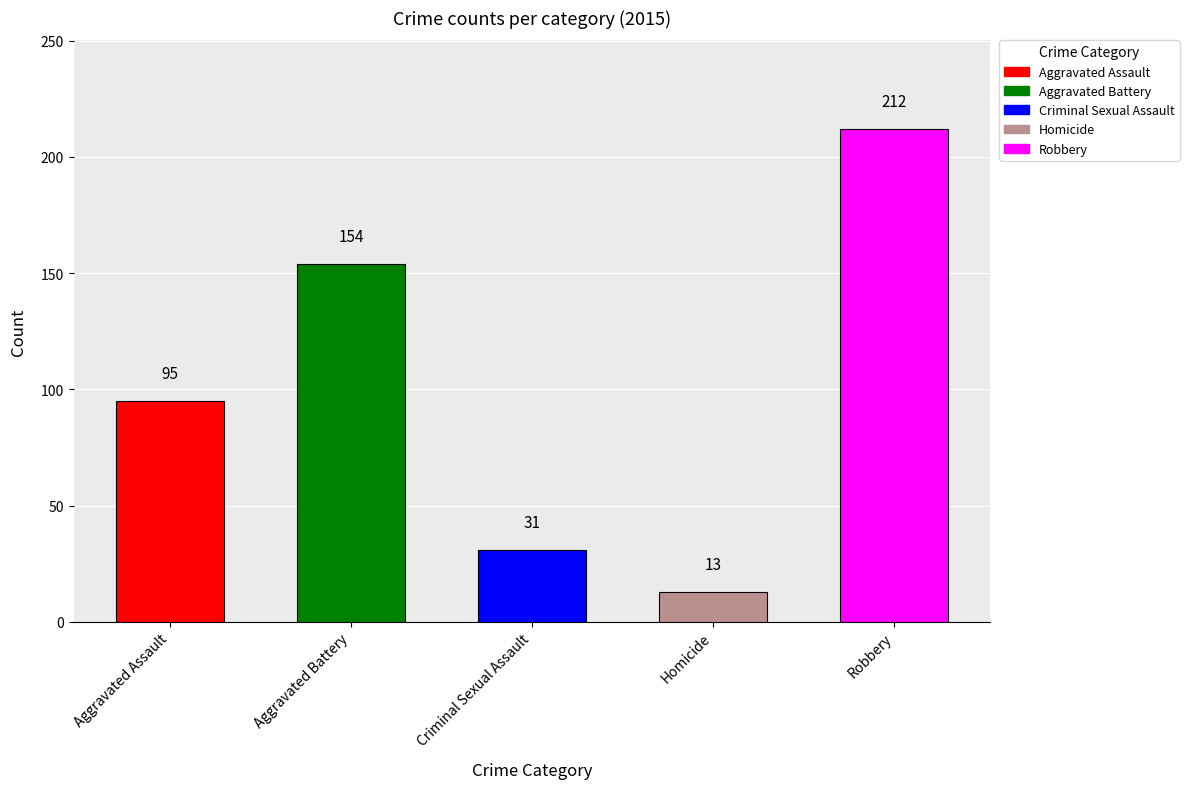

List the series in order of their peak value, lowest first.

Homicide, Criminal Sexual Assault, Aggravated Assault, Aggravated Battery, Robbery